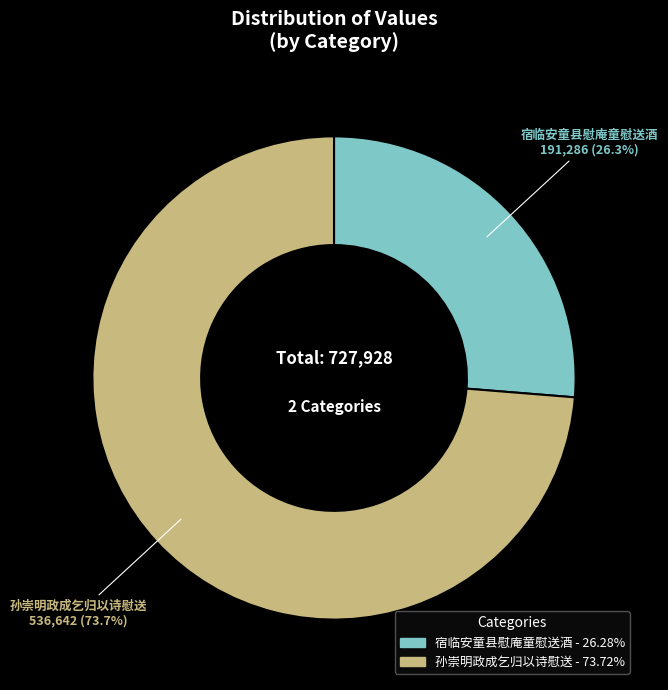

The 宿临安童县慰庵童慰送酒 slice represents 26% of the pie. True or false?

True